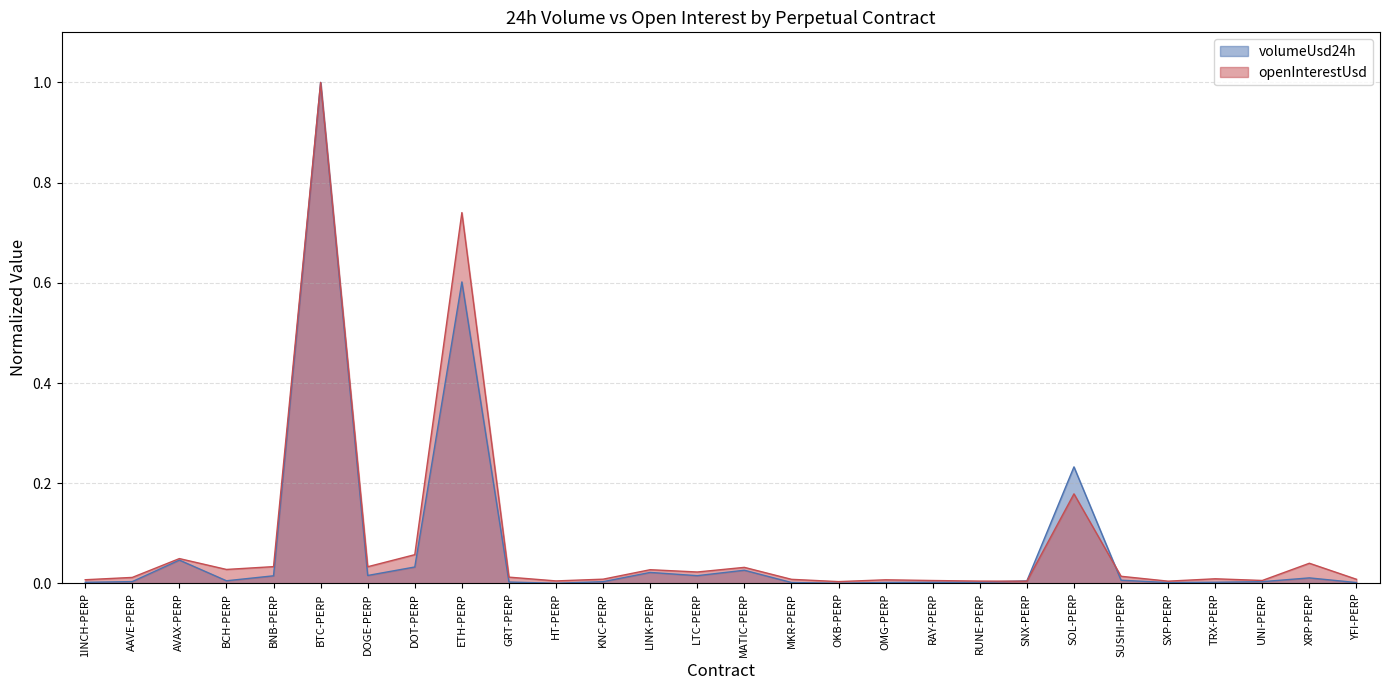

Between OKB-PERP and XRP-PERP, which series saw the biggest shift?

openInterestUsd